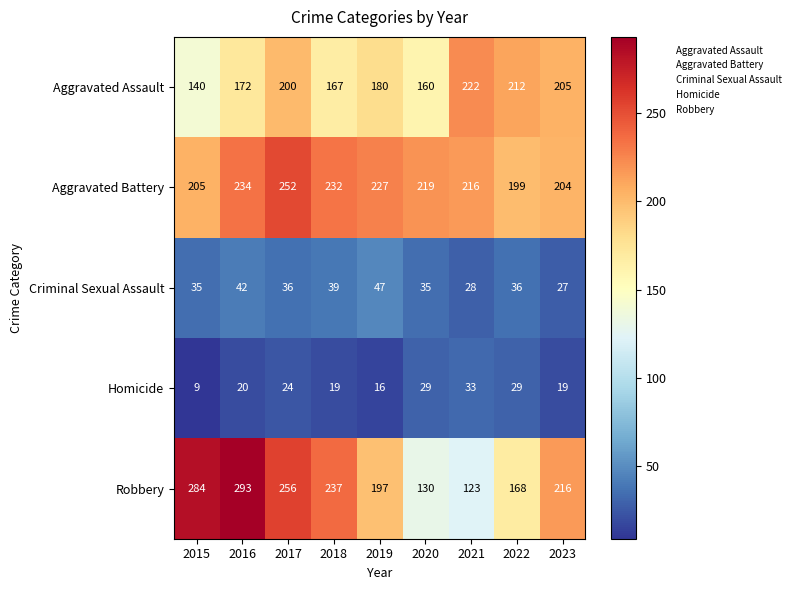

Which category has the lowest value in the Aggravated Battery series?

2022